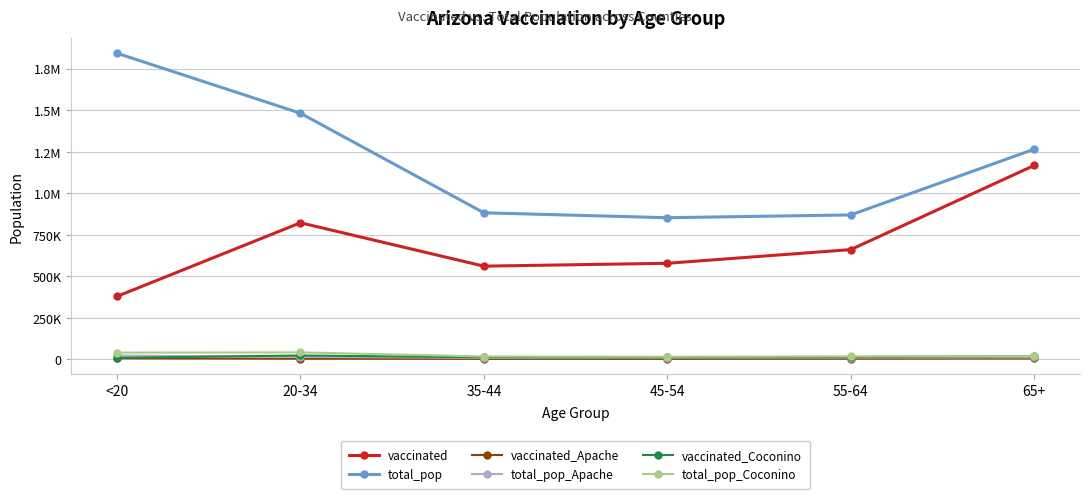

Reading left to right, list all the values displayed in this chart.

vaccinated: <20=378394	20-34=821430	35-44=560227	45-54=577450	55-64=659895	65+=1166577
total_pop: <20=1842004	20-34=1480898	35-44=881451	45-54=851820	55-64=868629	65+=1264218
vaccinated_Apache: <20=5410	20-34=2922	35-44=2000	45-54=2123	55-64=2867	65+=4403
total_pop_Apache: <20=21632	20-34=14083	35-44=7725	45-54=8128	55-64=9256	65+=10984
vaccinated_Coconino: <20=8596	20-34=22430	35-44=11775	45-54=11075	55-64=12823	65+=18970
total_pop_Coconino: <20=39684	20-34=41141	35-44=16261	45-54=14882	55-64=16899	65+=18408